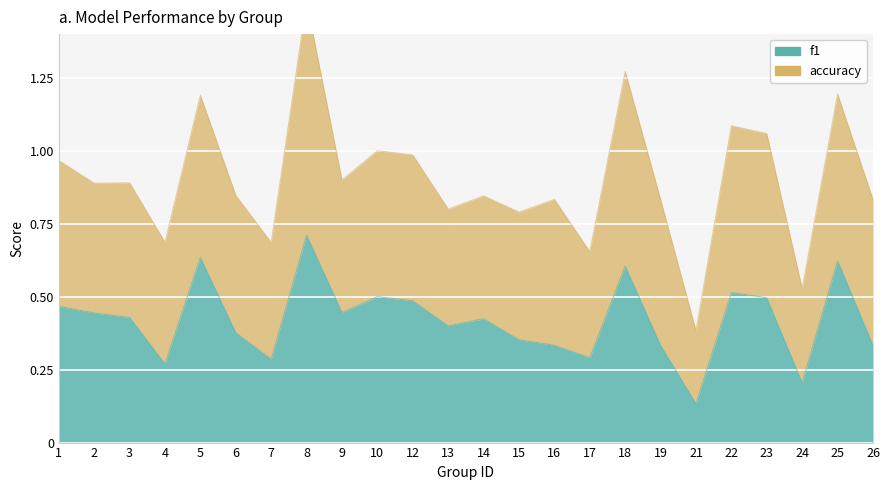

Rank the categories by value from highest to lowest.

8, 5, 25, 18, 22, 10, 23, 12, 1, 9, 2, 3, 14, 13, 6, 15, 16, 19, 26, 17, 7, 4, 24, 21